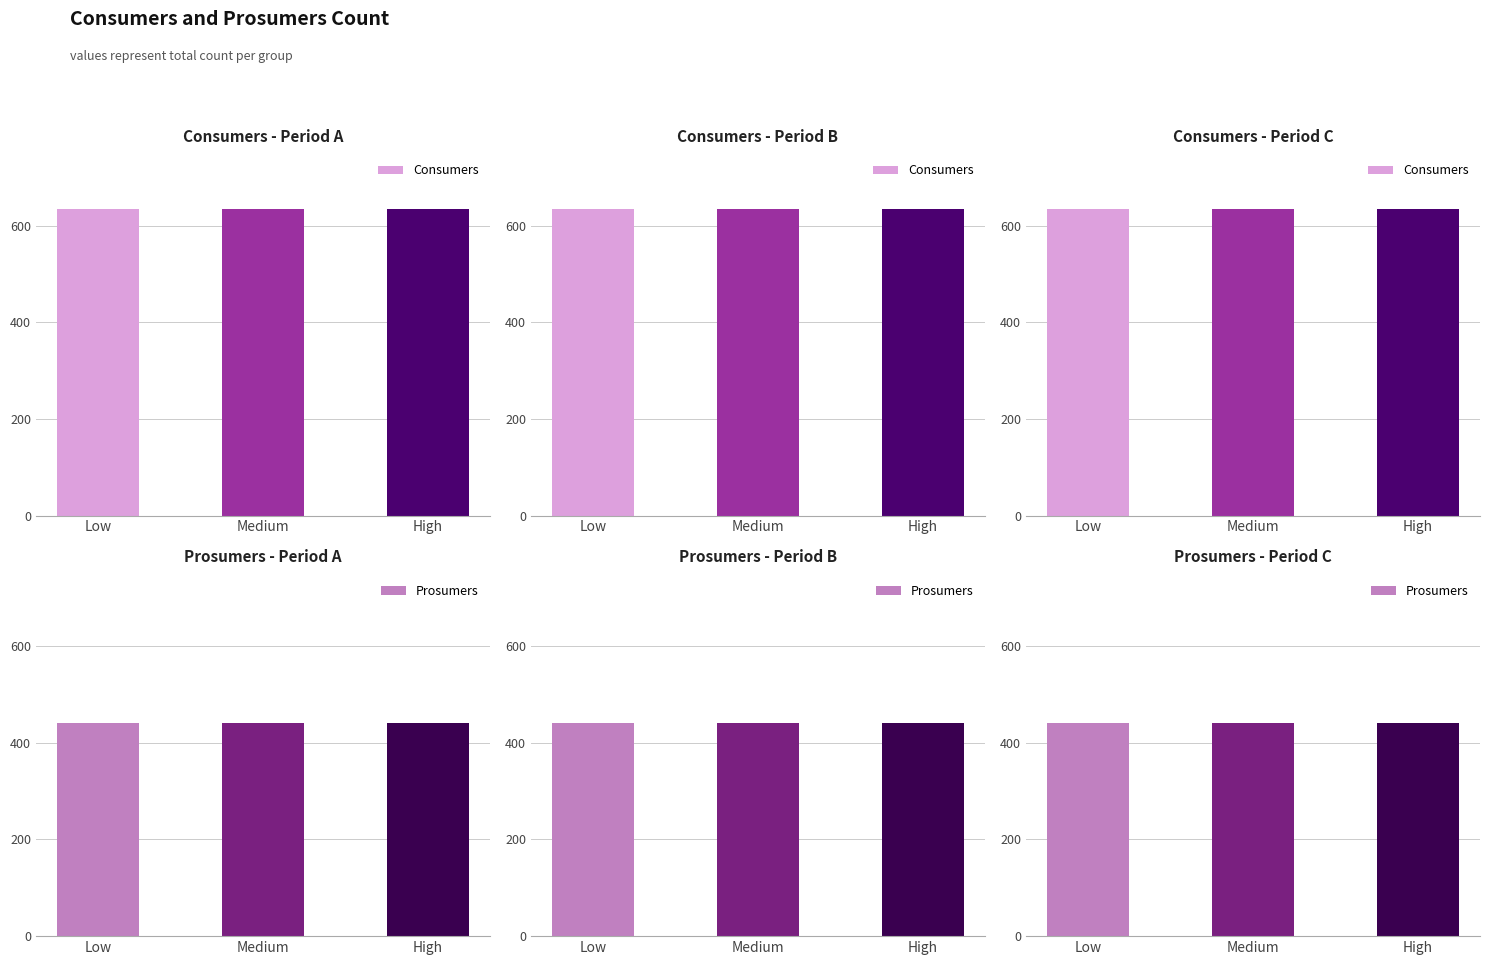

What is the label of the 1st bar from the left?

Low